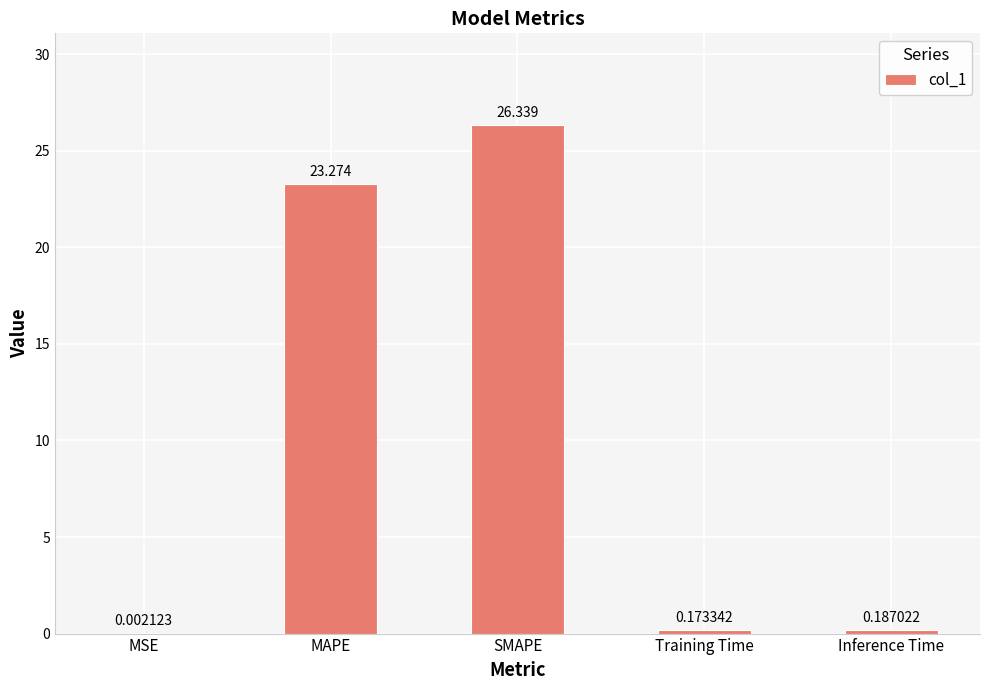

Between MAPE and MSE, which is larger?

MAPE